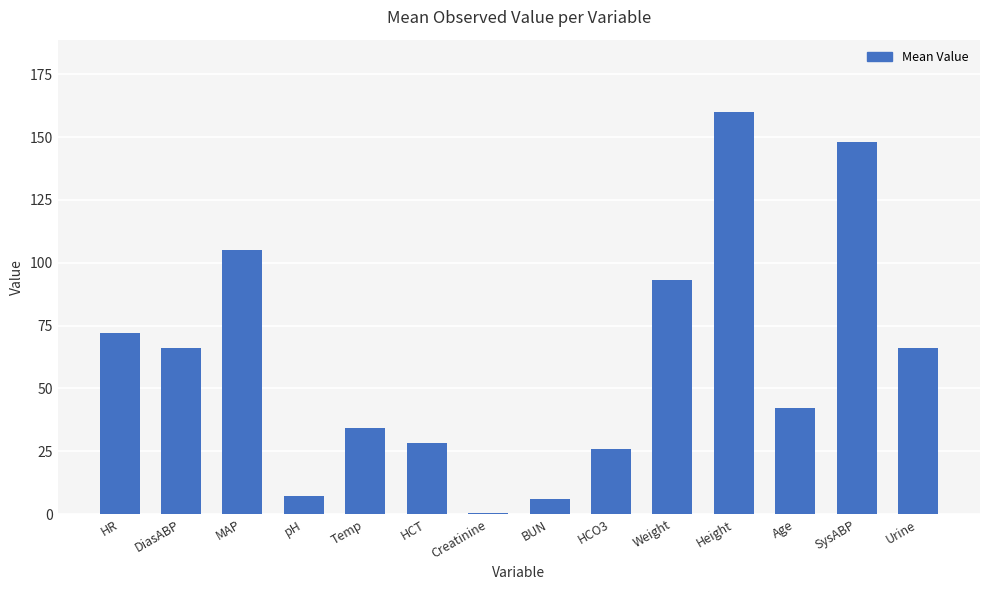

The chart shows a value of 41.9 at Urine. True or false?

False